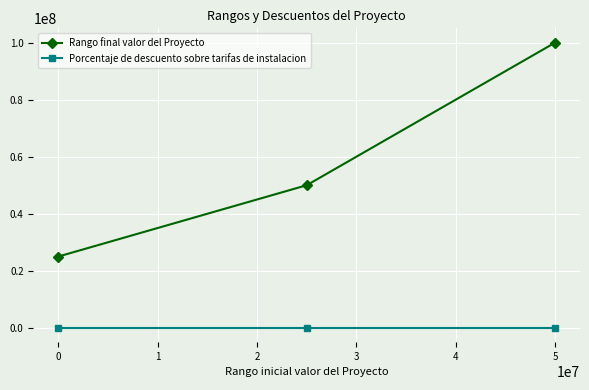

What is the maximum value shown in the chart?

99999999